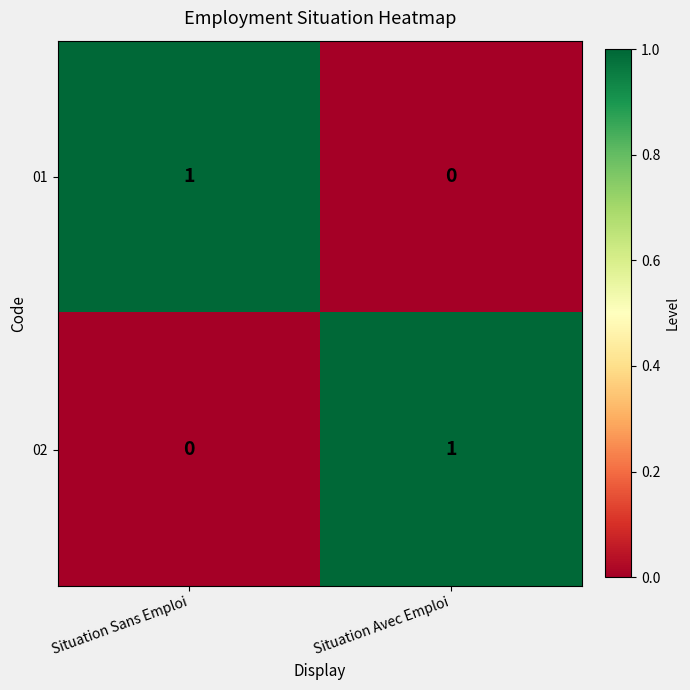

Rank the series at Situation Sans Emploi from highest to lowest value.

01, 02